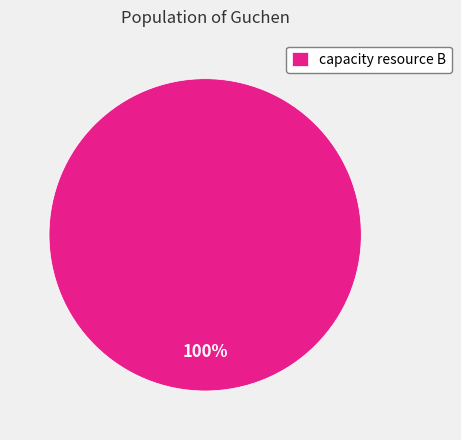

Rank the categories by value from highest to lowest.

capacity resource B